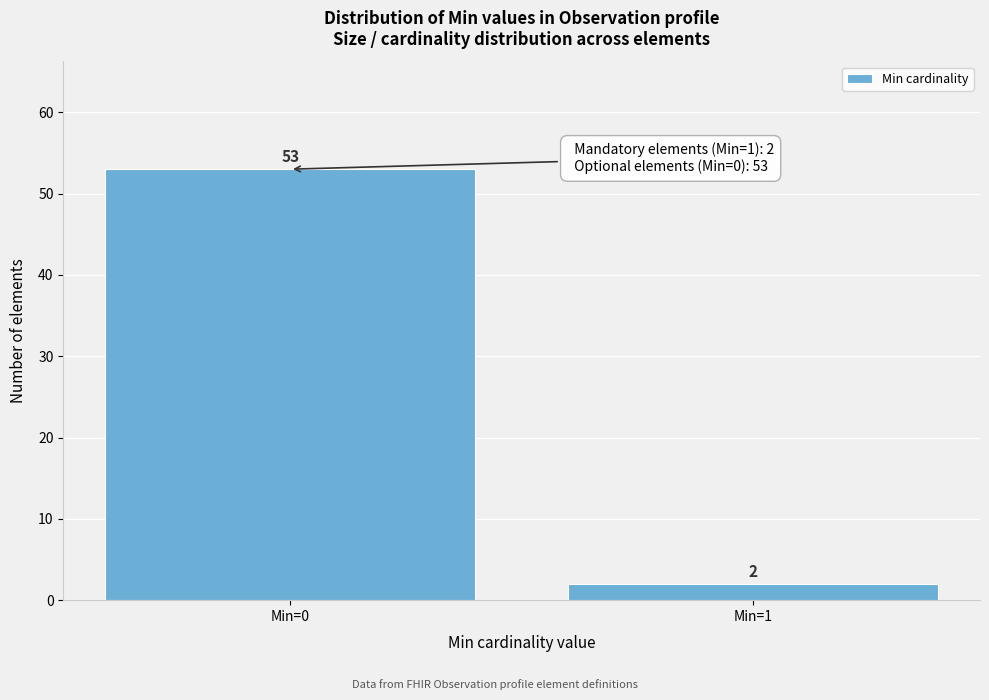

Reading left to right, transcribe all the data shown in this chart.

Min=0=53	Min=1=2